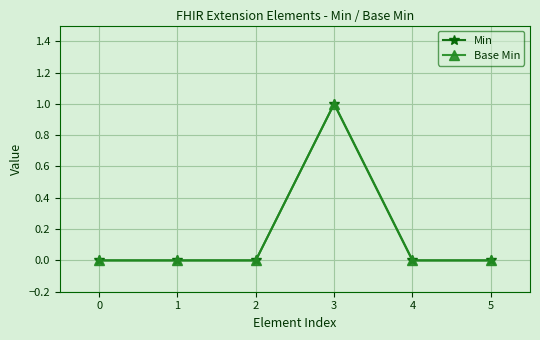

At 0, list the series in order from smallest to largest.

Min, Base Min